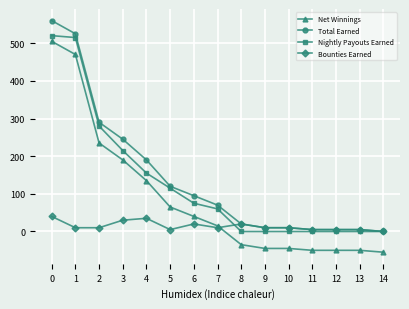

Reading left to right, what are all the values shown in this chart?

Net Winnings: 0=505	1=470	2=235	3=190	4=135	5=65	6=40	7=15	8=-35	9=-45	10=-45	11=-50	12=-50	13=-50	14=-55
Total Earned: 0=560	1=525	2=290	3=245	4=190	5=120	6=95	7=70	8=20	9=10	10=10	11=5	12=5	13=5	14=0
Nightly Payouts Earned: 0=520	1=515	2=280	3=215	4=155	5=115	6=75	7=60	8=0	9=0	10=0	11=0	12=0	13=0	14=0
Bounties Earned: 0=40	1=10	2=10	3=30	4=35	5=5	6=20	7=10	8=20	9=10	10=10	11=5	12=5	13=5	14=0